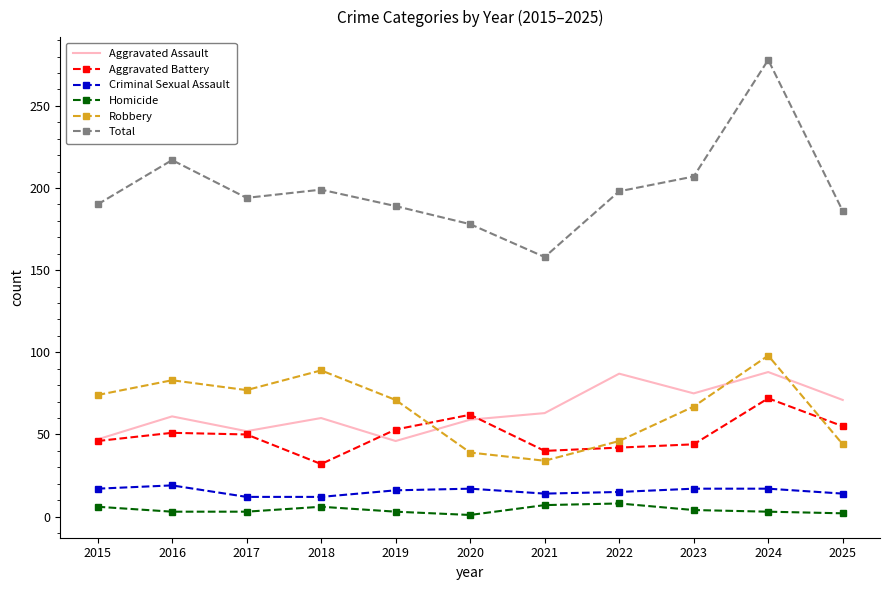

What is the spread (max minus min) of values at 2017?

191